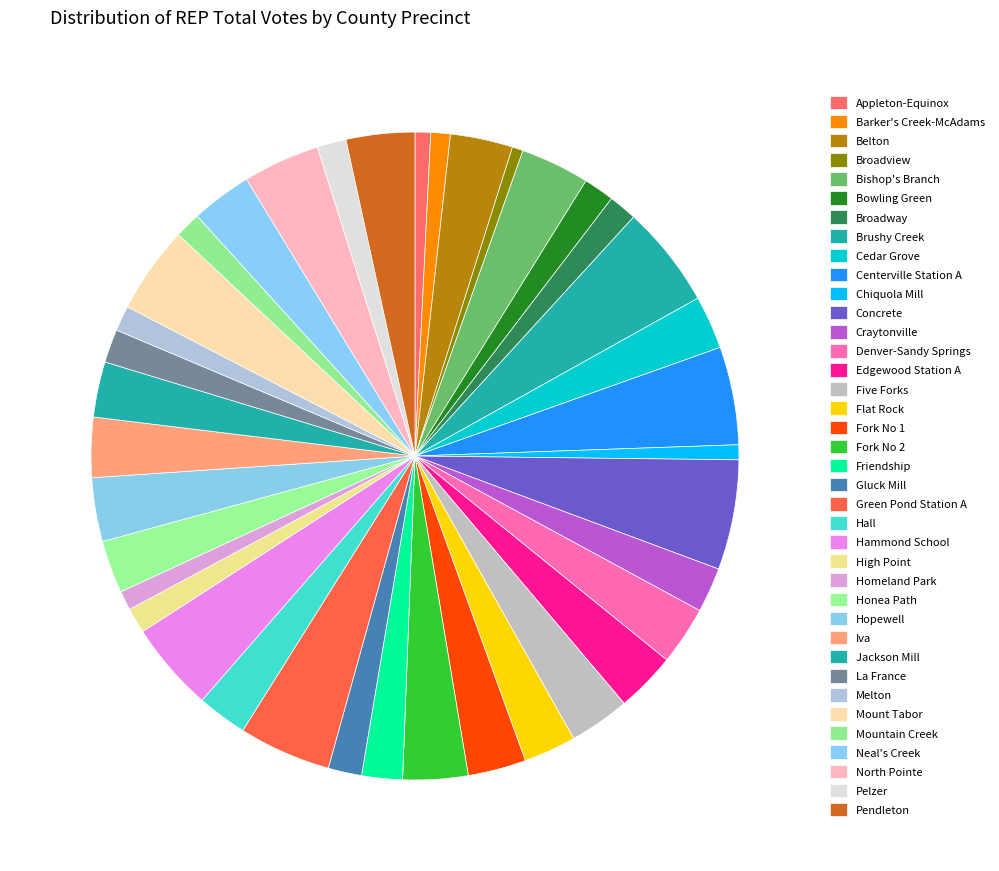

Count the number of slices in the pie.

38